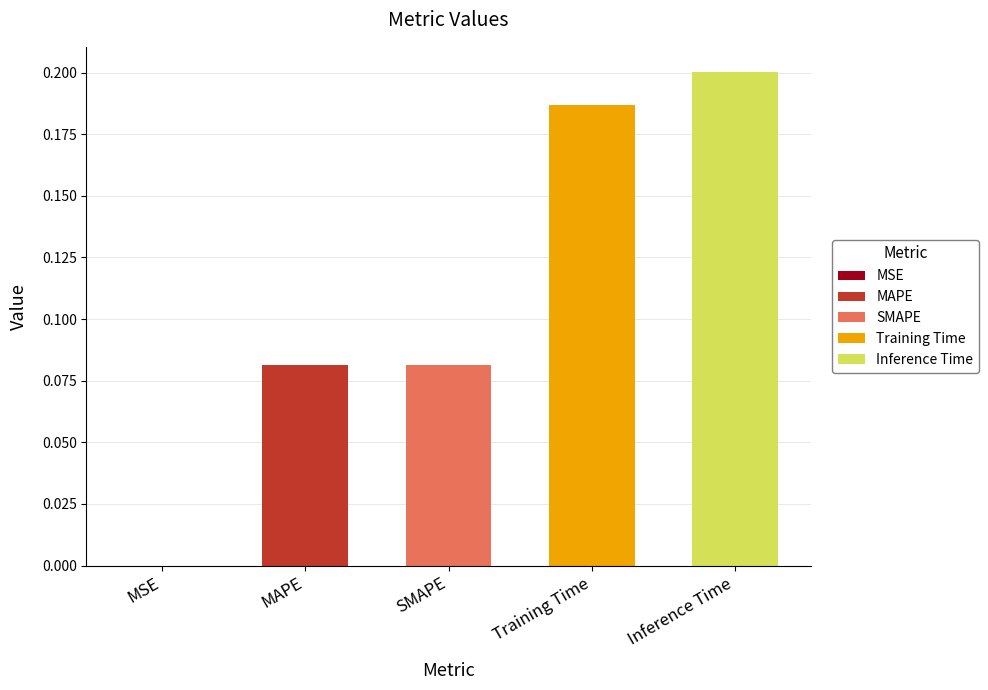

What is the label of the 3rd bar from the right?

SMAPE